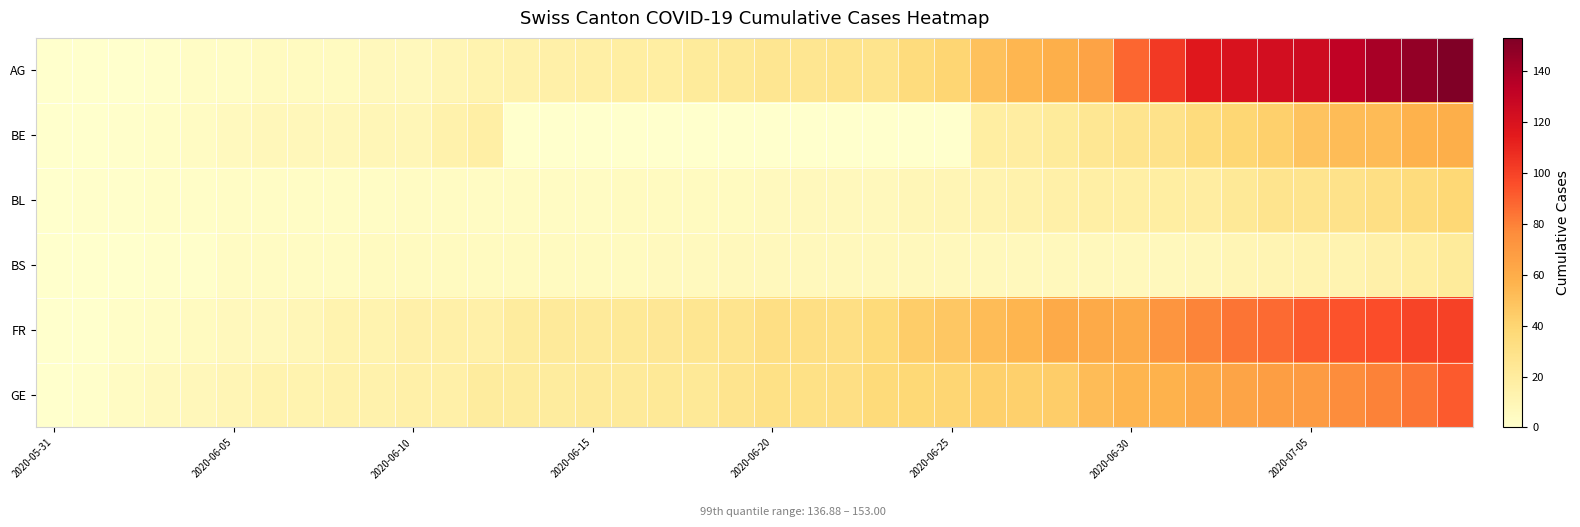

At how many categories does at least one series exceed 36?

16